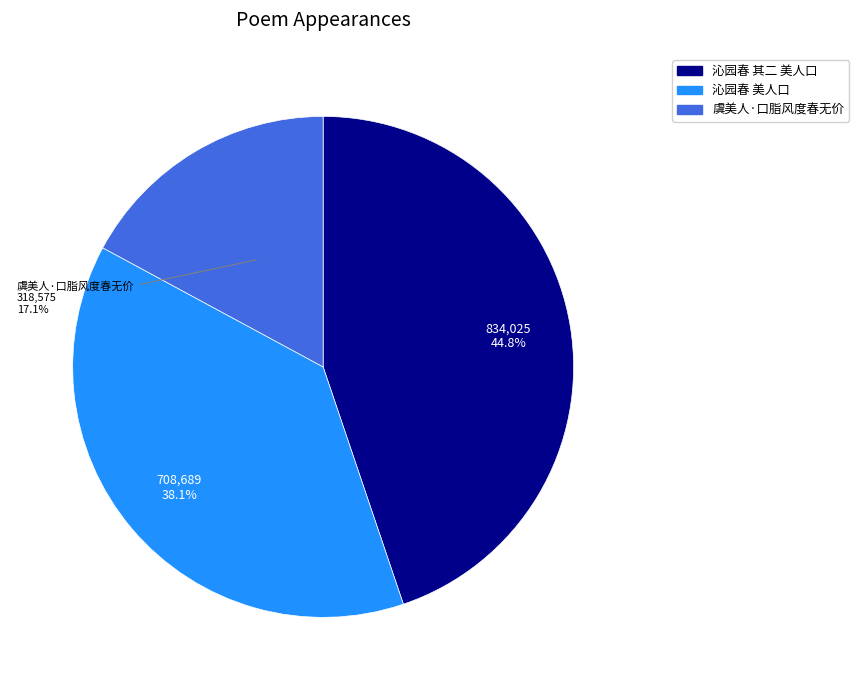

The 沁园春 其二 美人口 slice represents 54% of the pie. True or false?

False